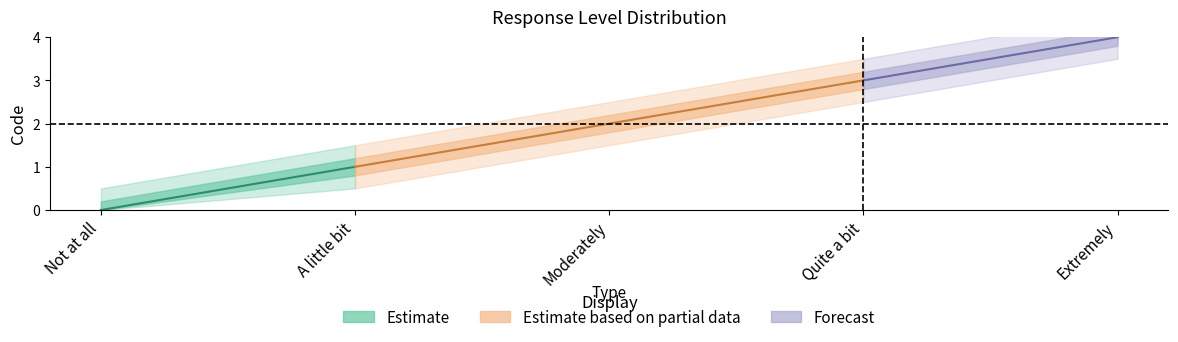

Reading left to right, what are all the values shown in this chart?

Not at all=0	A little bit=1	Moderately=2	Quite a bit=3	Extremely=4